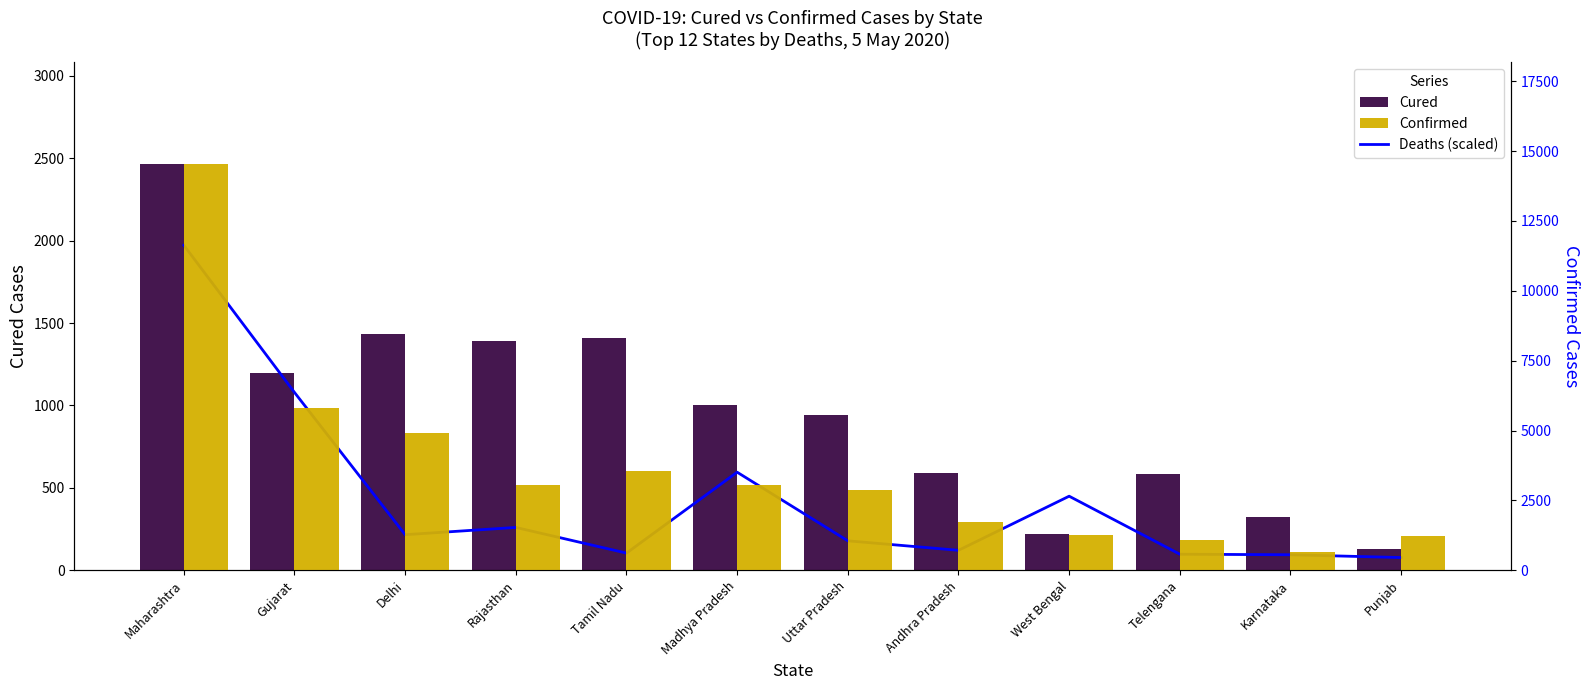

What is the sum of the Deaths (scaled) values at Punjab and Rajasthan?

338.3